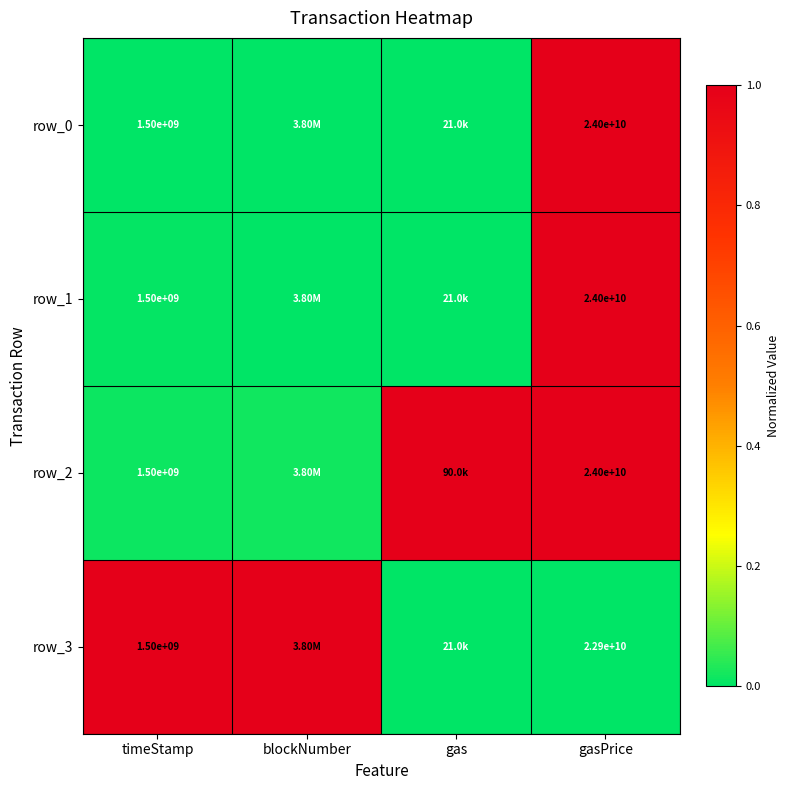

At which category is the sum across all series the highest?

gasPrice